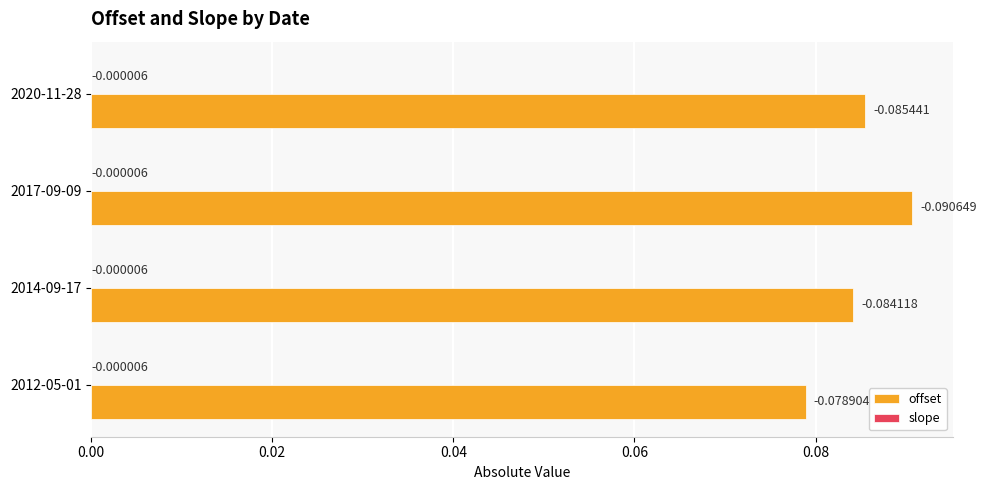

What is the sum of all offset values?

0.3